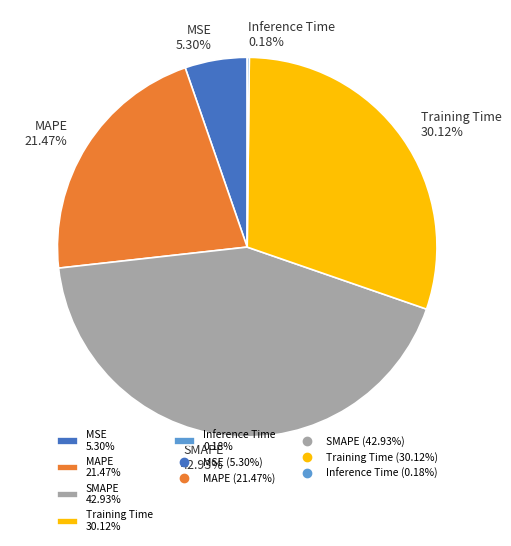

To the nearest percent, what portion does SMAPE represent?

43%